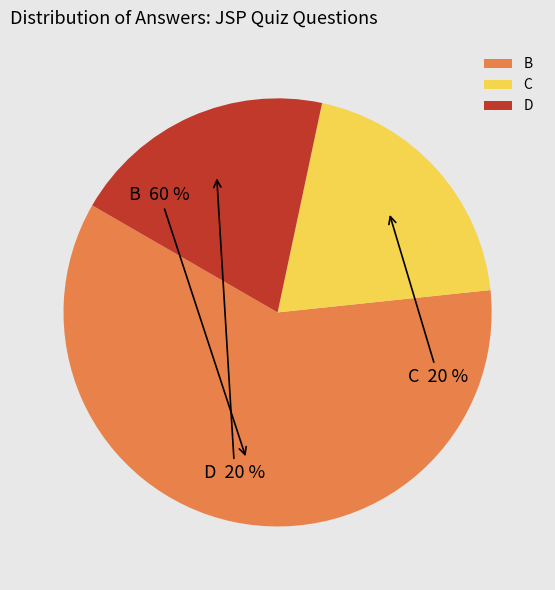

Count the number of slices in the pie.

3